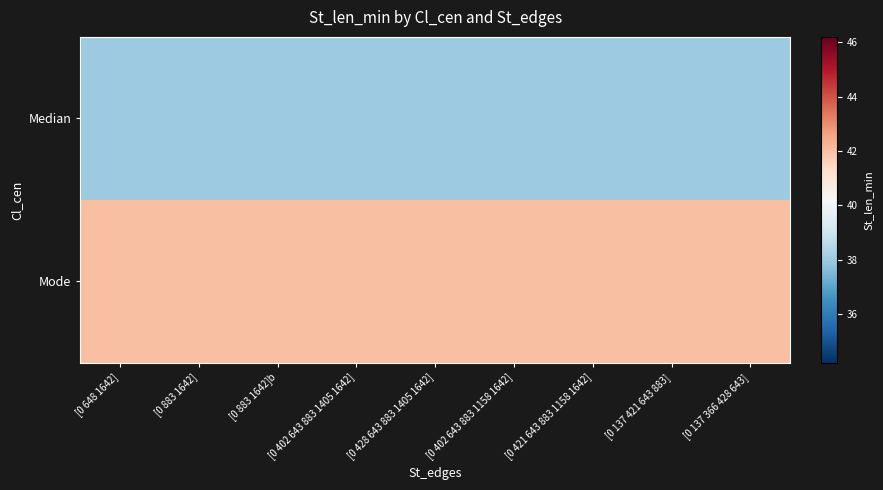

Reading left to right, list all the values displayed in this chart.

Median: [0 648 1642]=38	[0 883 1642]=38	[0 883 1642]b=38	[0 402 643 883 1405 1642]=38	[0 428 643 883 1405 1642]=38	[0 402 643 883 1158 1642]=38	[0 421 643 883 1158 1642]=38	[0 137 421 643 883]=38	[0 137 366 428 643]=38
Mode: [0 648 1642]=42	[0 883 1642]=42	[0 883 1642]b=42	[0 402 643 883 1405 1642]=42	[0 428 643 883 1405 1642]=42	[0 402 643 883 1158 1642]=42	[0 421 643 883 1158 1642]=42	[0 137 421 643 883]=42	[0 137 366 428 643]=42